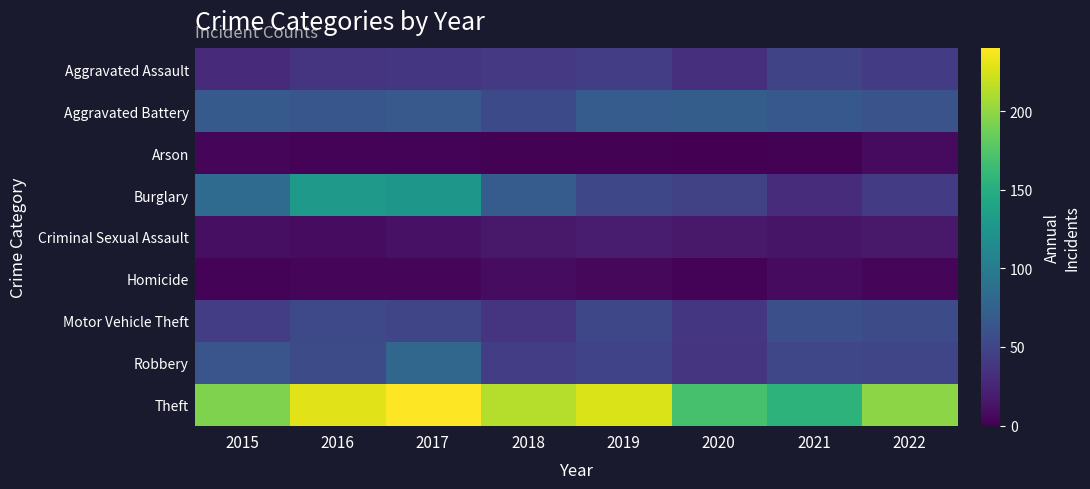

At 2019, list the series in order from smallest to largest.

Arson, Homicide, Criminal Sexual Assault, Aggravated Assault, Robbery, Burglary, Motor Vehicle Theft, Aggravated Battery, Theft